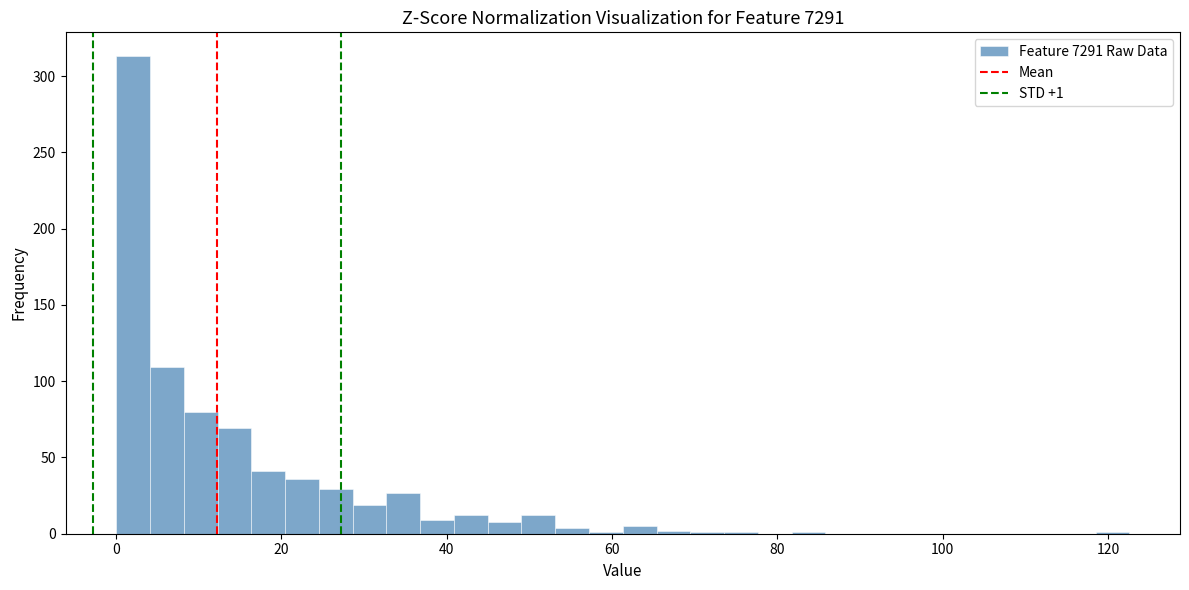

Read against the x-axis, roughly where is the centre of the tallest bar?

2